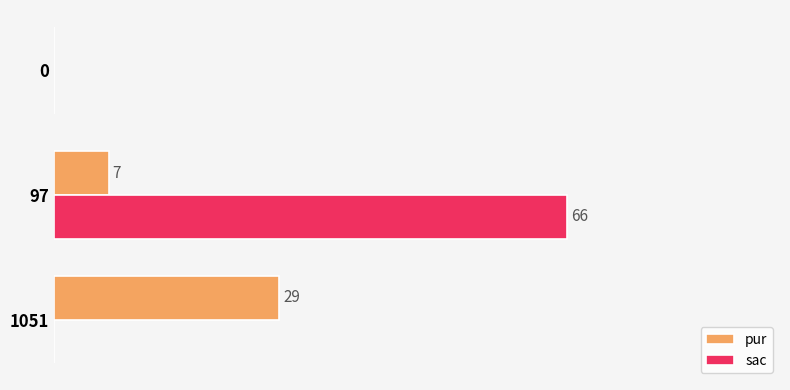

Which series has the largest total across all categories?

sac